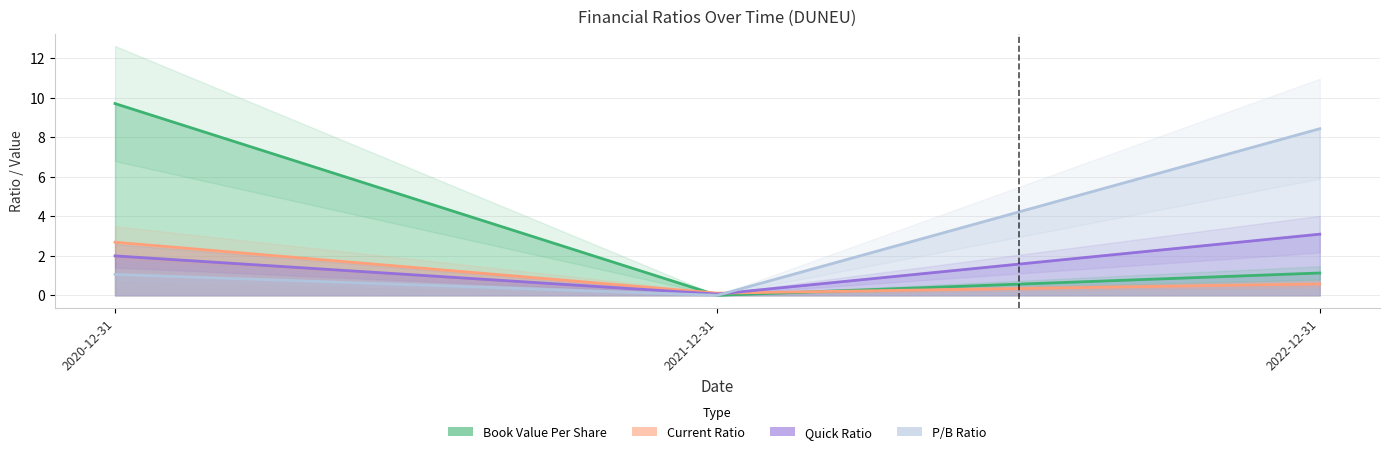

What is the sum of all Current Ratio values?

3.4